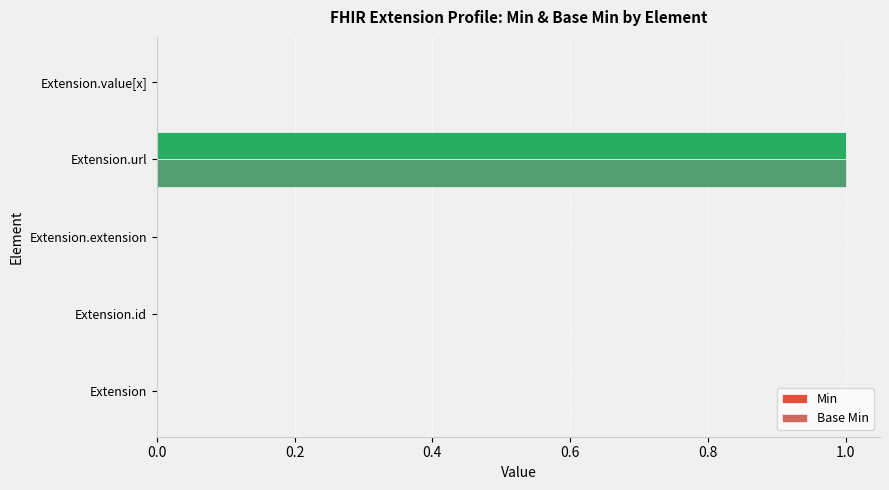

How many series are shown in this chart?

2